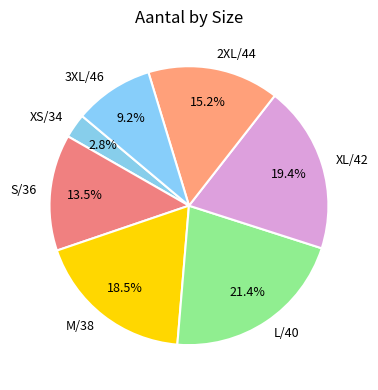

Does M/38 represent more than half of the total?

No